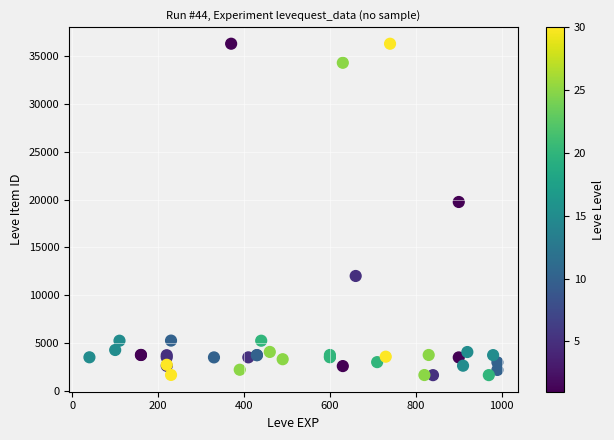

What Y value in the scatter plot is closest to 18967?

19744